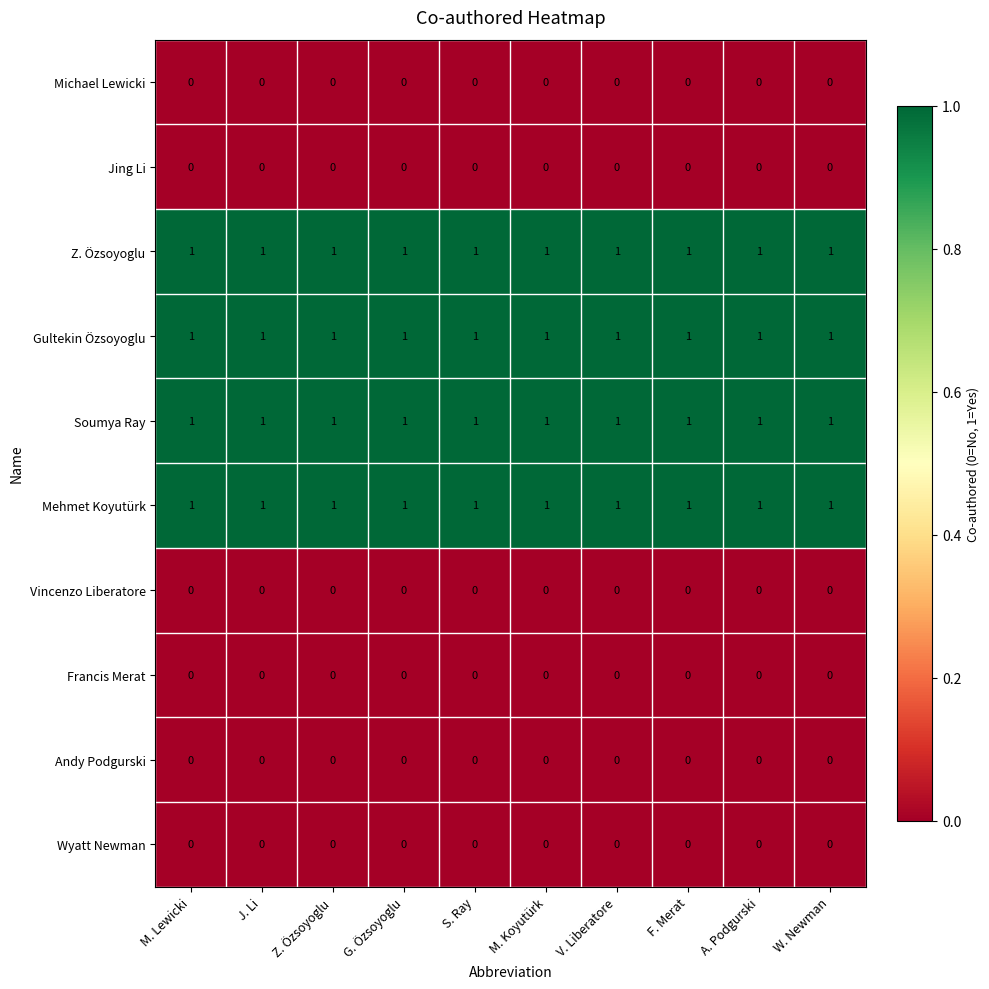

True or false: Jing Li has a value of 0 at Z. Özsoyoglu.

True